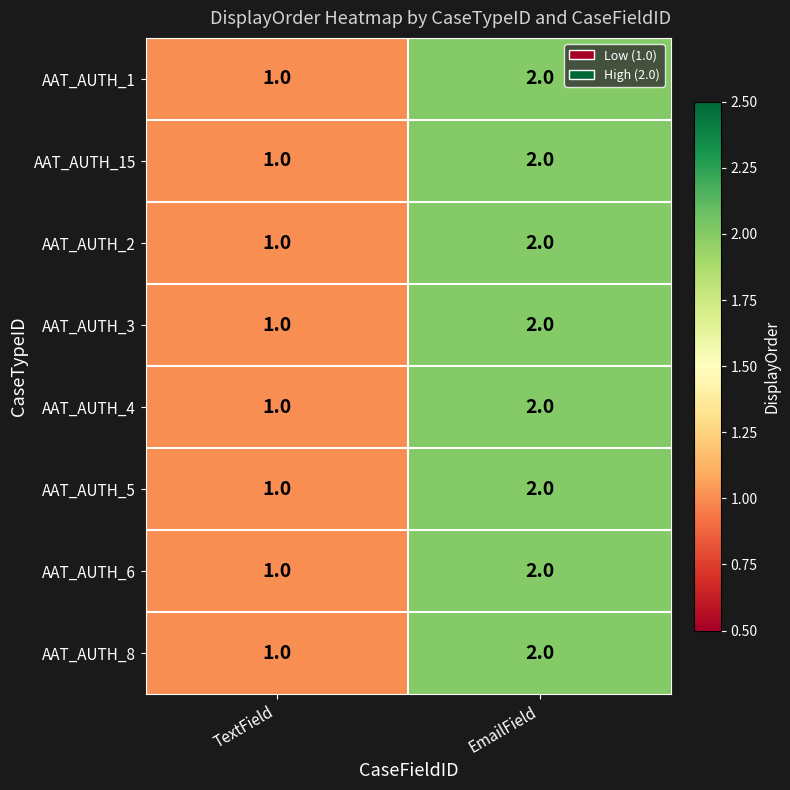

What is the sum of all AAT_AUTH_5 values?

3